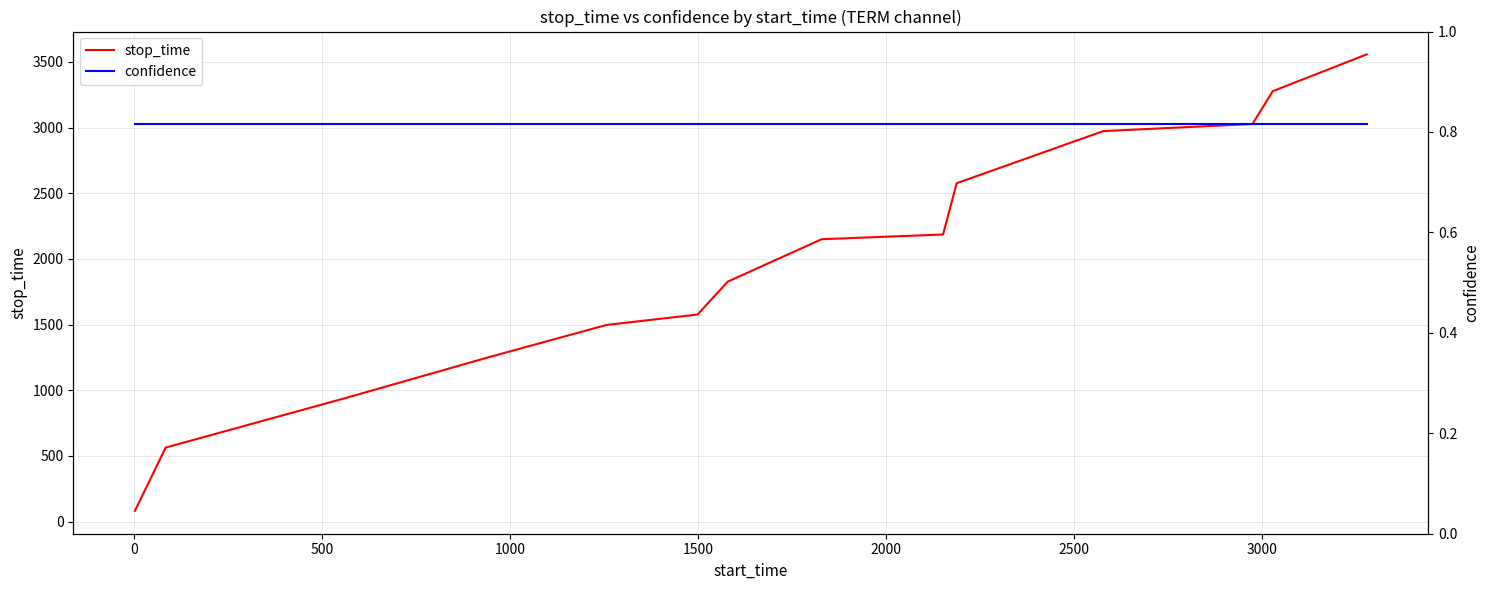

What is the minimum value for stop_time?

82